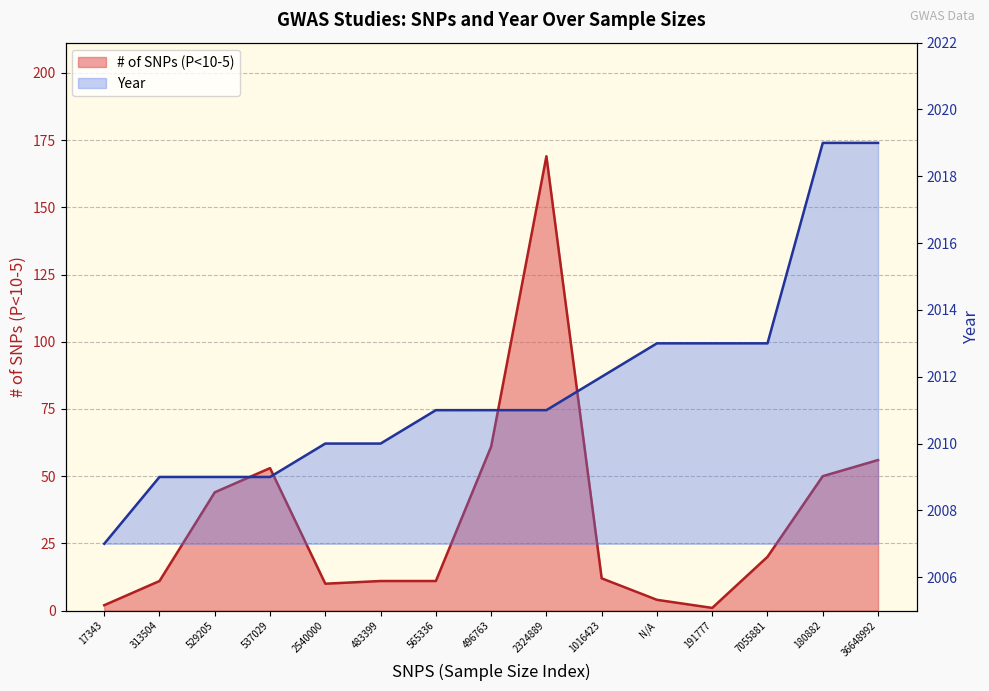

Read the # of SNPs (P<10-5) value at 483399.

11